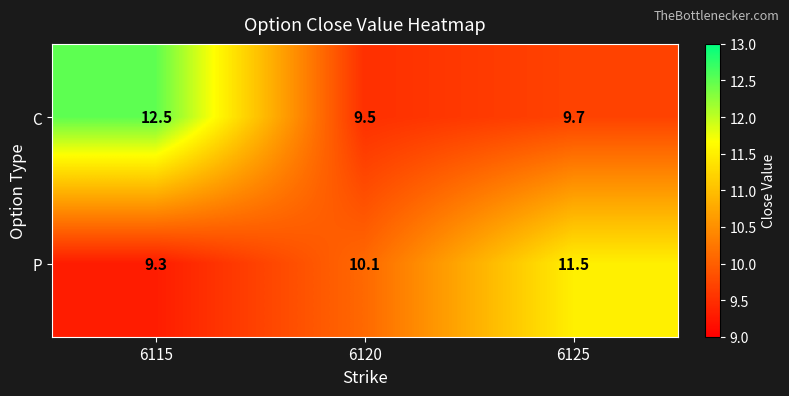

Which series has the largest total across all categories?

C